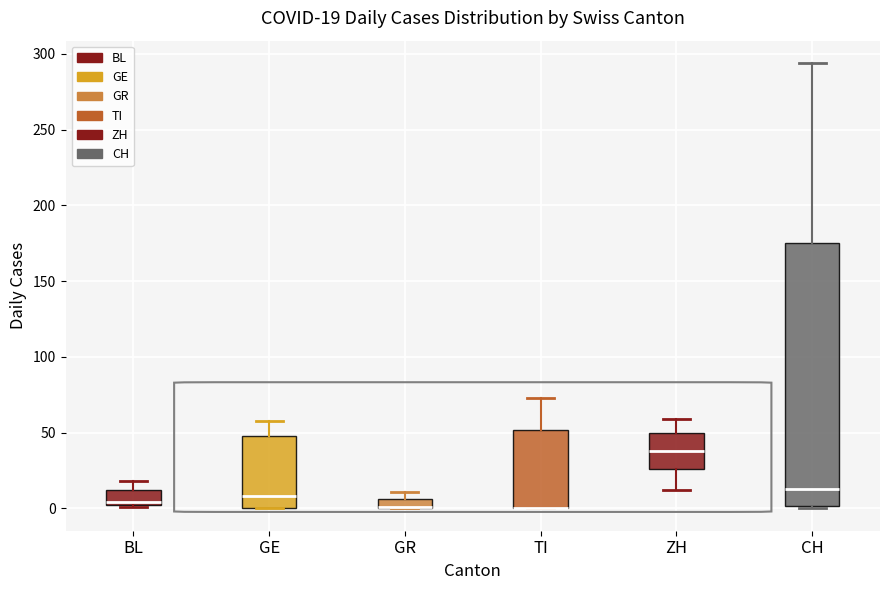

Which box is the tallest, from its lower edge to its upper edge?

CH